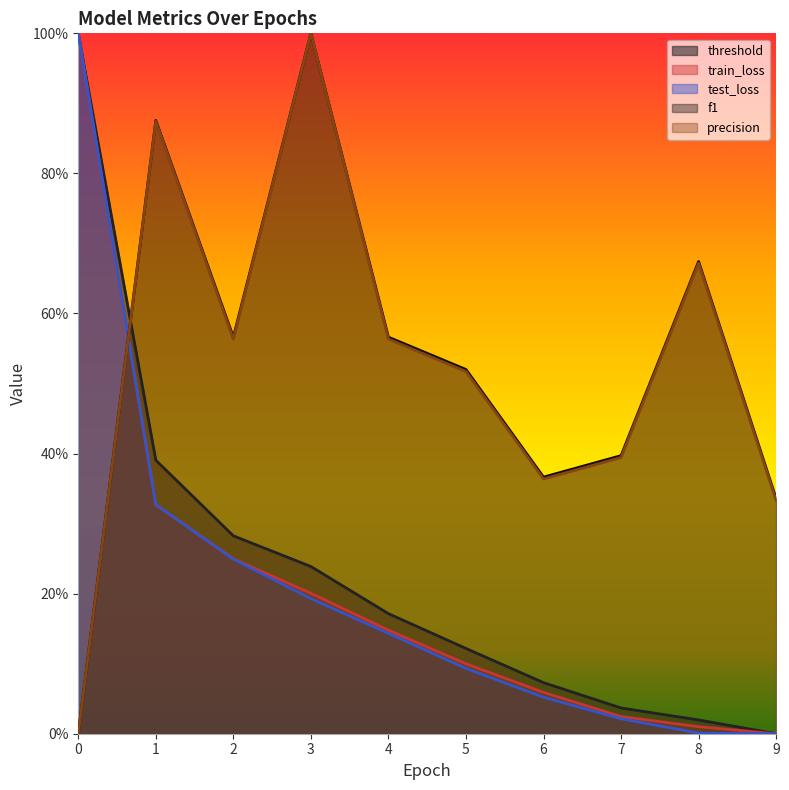

True or false: precision has a value of 0.0 at 0.

True